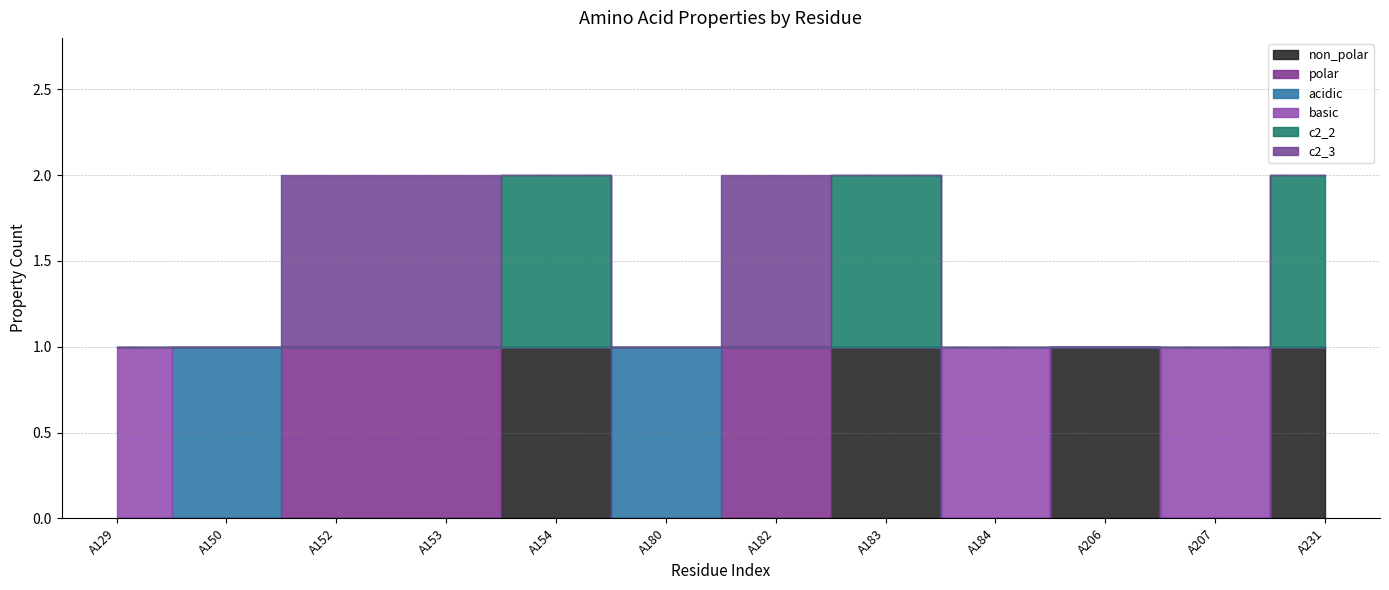

Is it true that acidic equals 0 at A153?

True